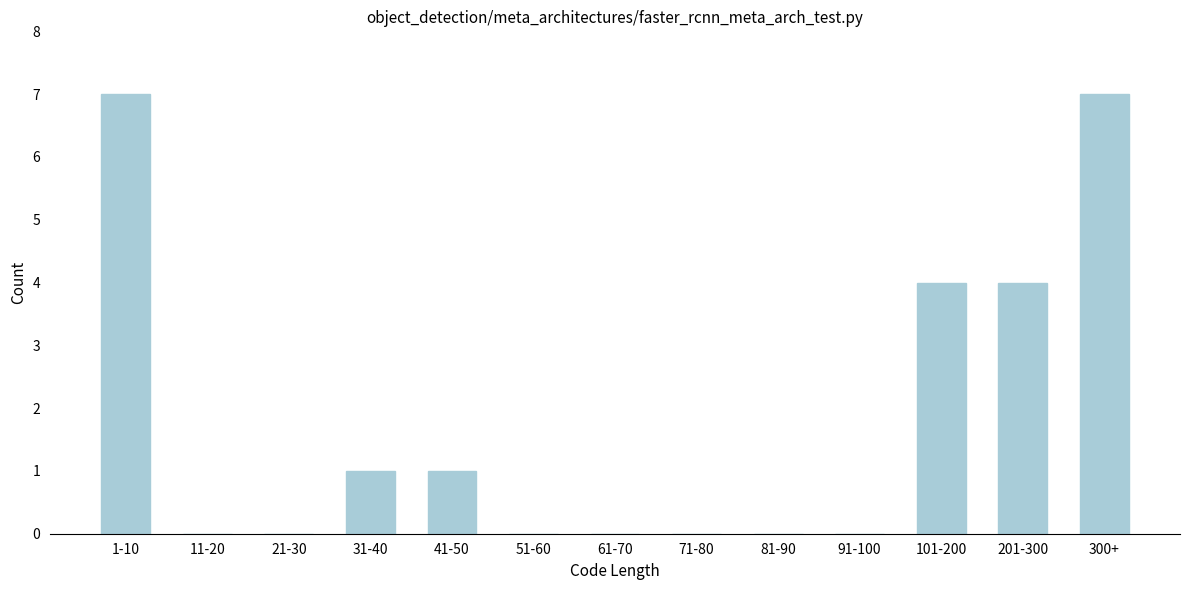

Reading right to left, extract all data points from this chart.

300+=7	201-300=4	101-200=4	91-100=0	81-90=0	71-80=0	61-70=0	51-60=0	41-50=1	31-40=1	21-30=0	11-20=0	1-10=7